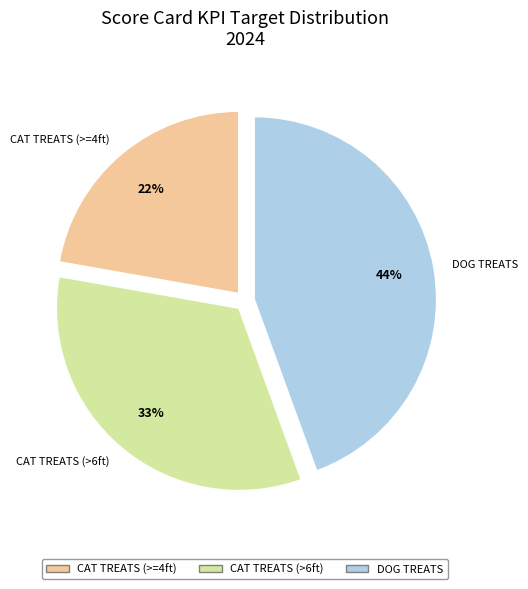

Combined, do DOG TREATS and CAT TREATS (>6ft) account for over 50%?

Yes